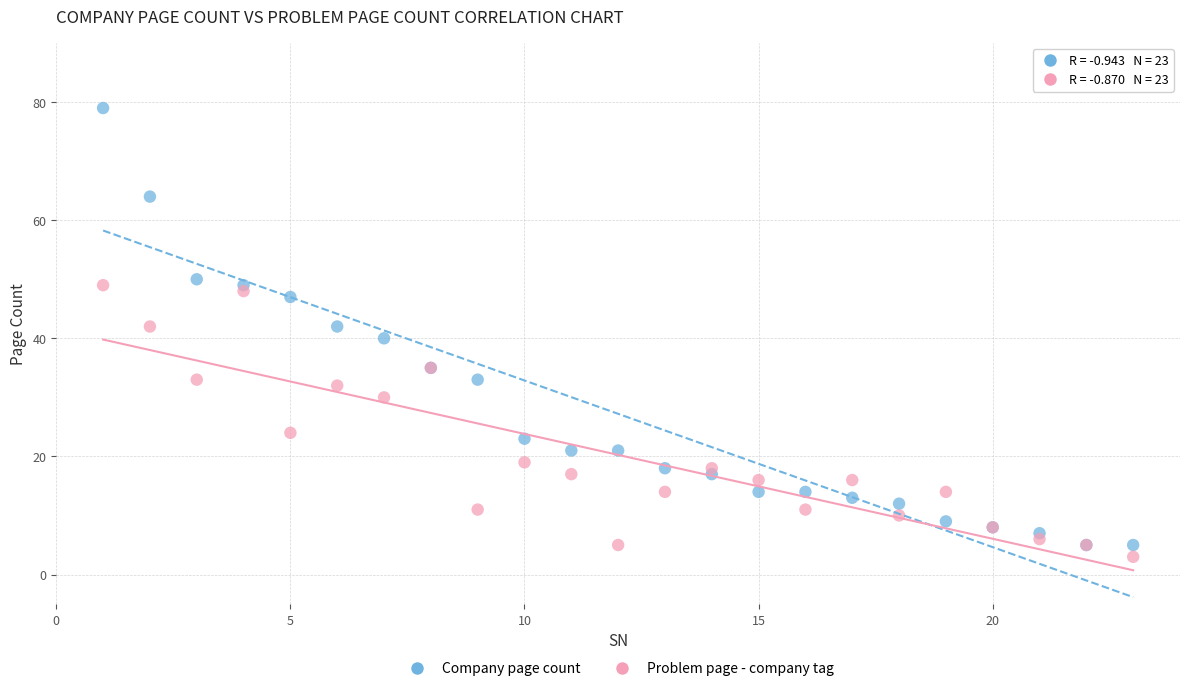

What are all the series names shown in the legend?

Company page count, Problem page - company tag